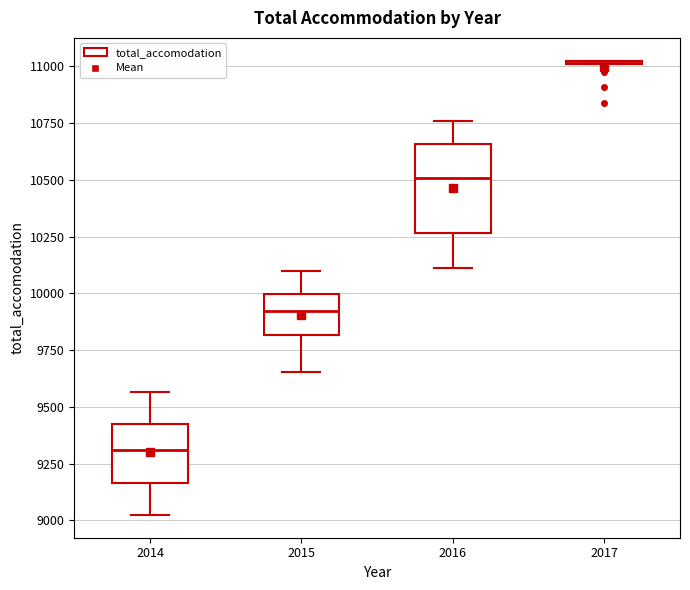

Which box is the tallest, from its lower edge to its upper edge?

2016